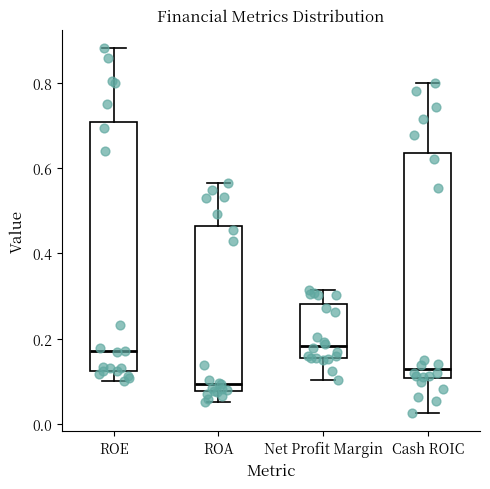

Where does the upper whisker of the box for ROA end on the y-axis? The values are not printed on the chart, so give them approximately, as read against the axis.

0.56